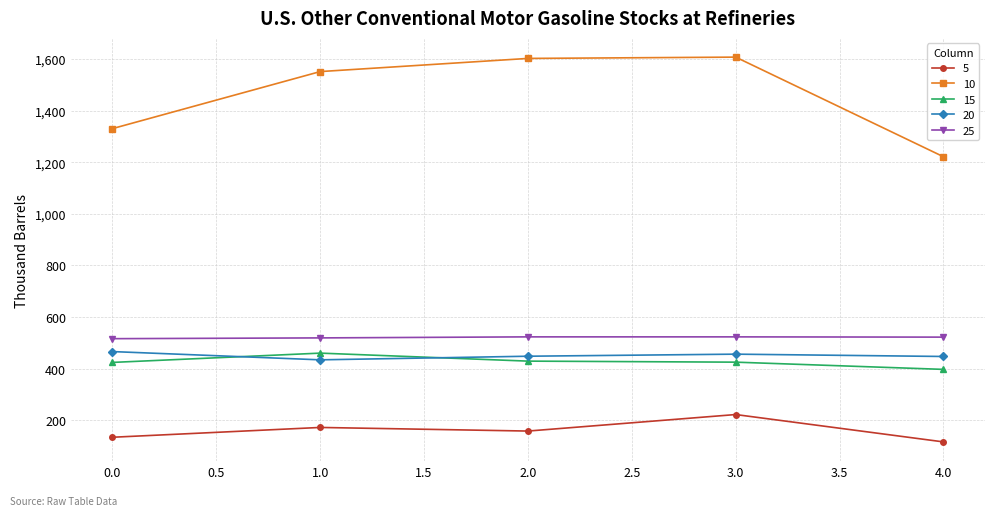

Is the value of 5 at 1.0 greater than the value of 25 at 1.0?

No